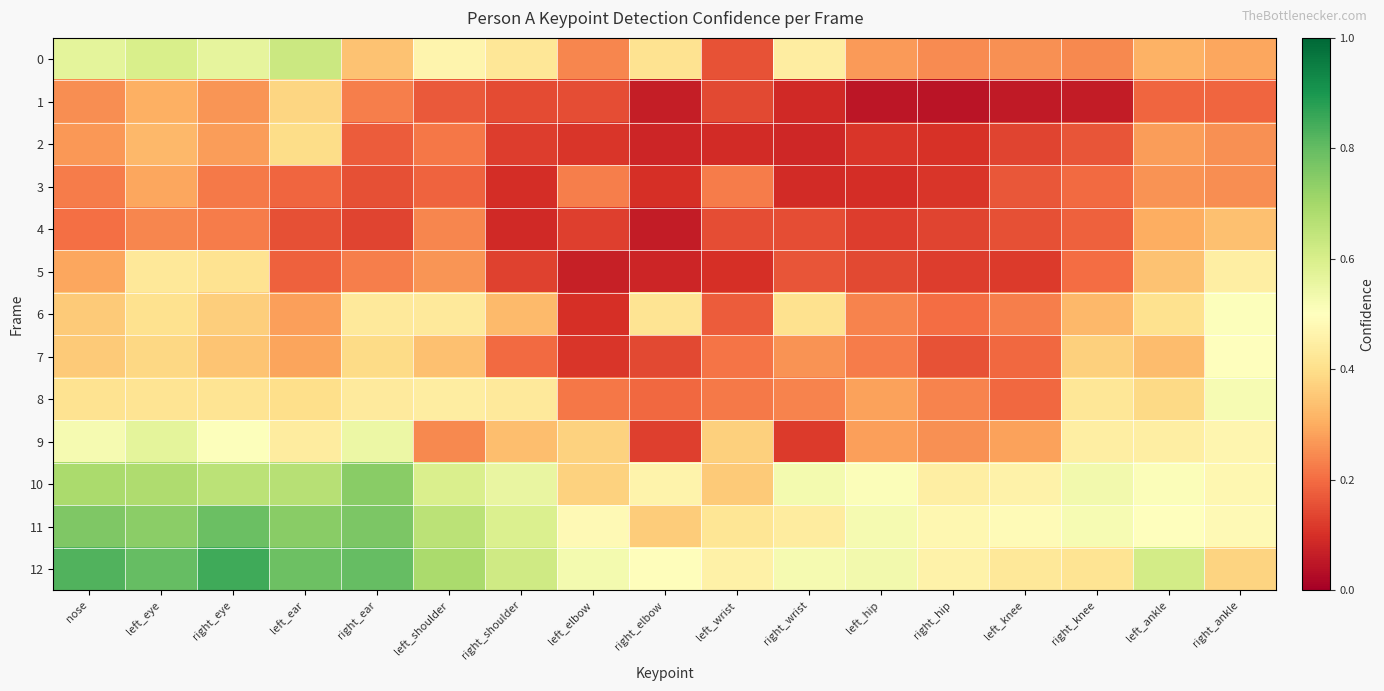

Count the number of data series in this chart.

13